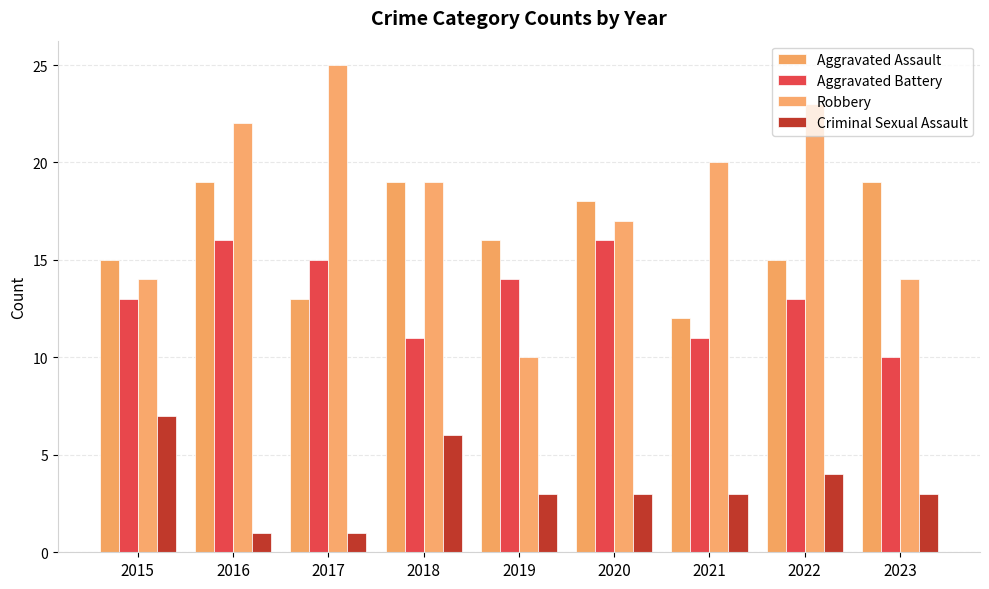

What is the sum of all Aggravated Assault values?

146